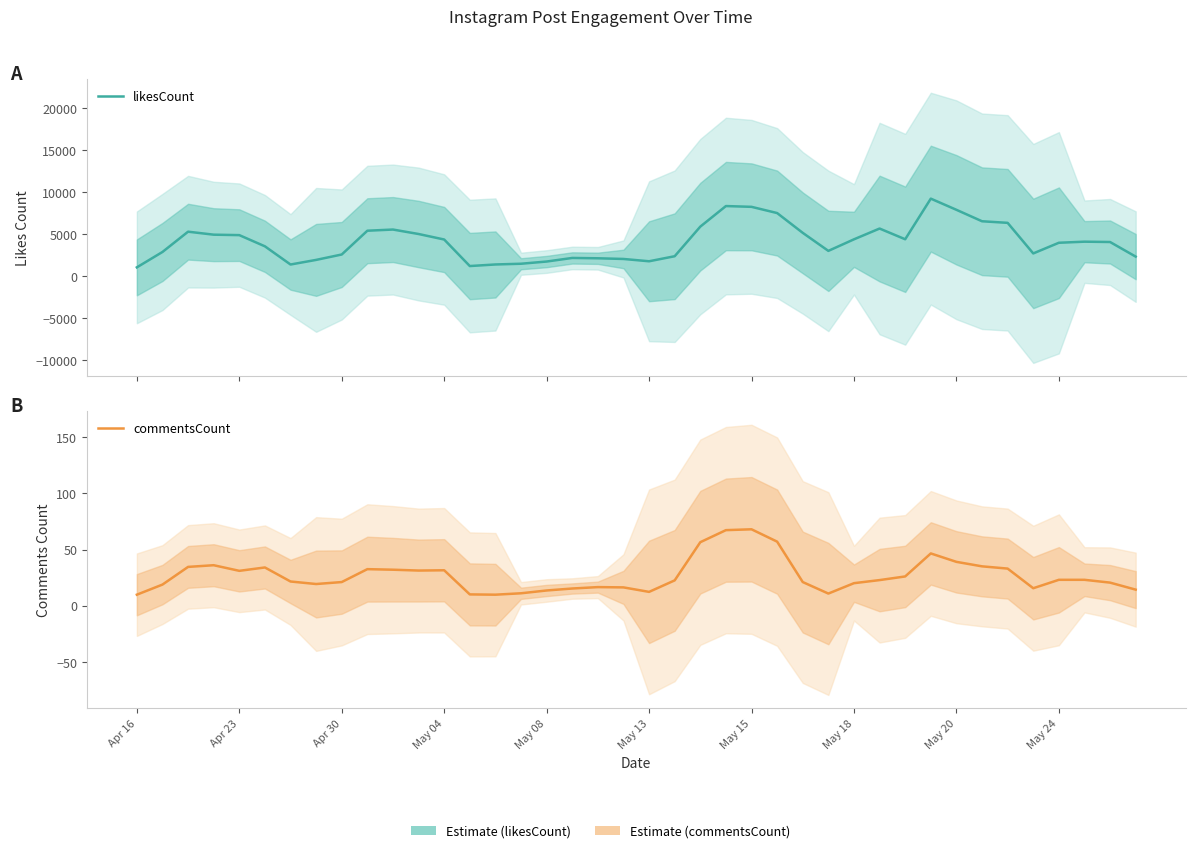

Which series has the largest total across all categories?

likesCount